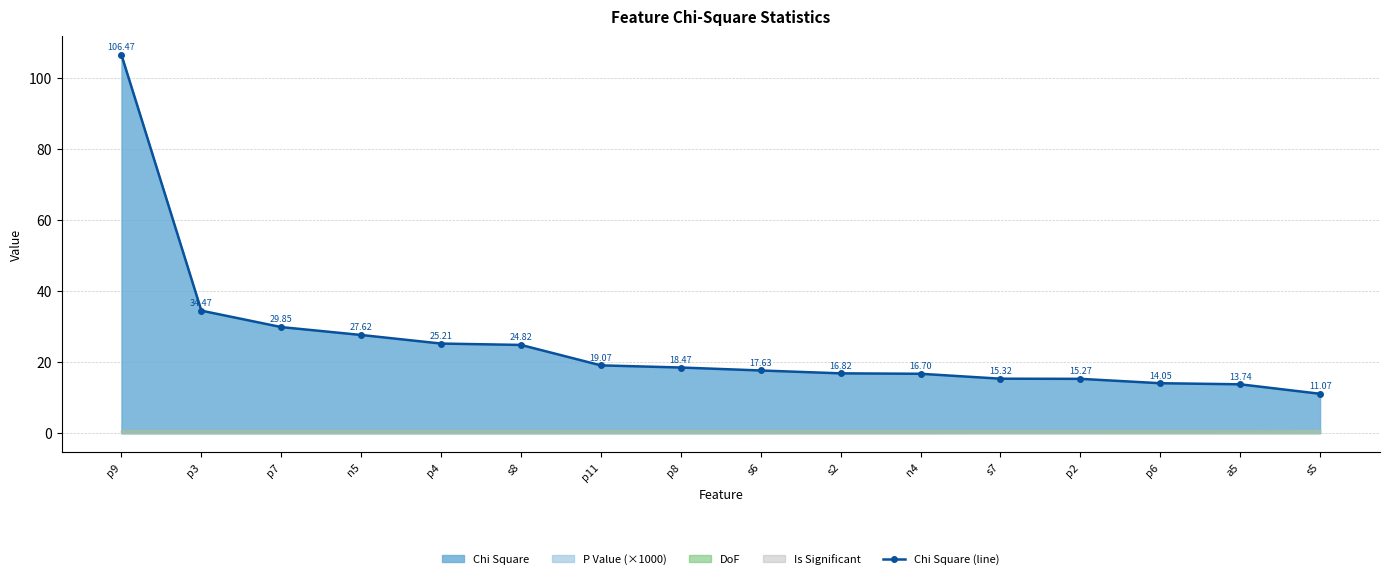

List the labels in order of value, smallest first.

s5, a5, p6, p2, s7, n4, s2, s6, p8, p11, s8, p4, n5, p7, p3, p9